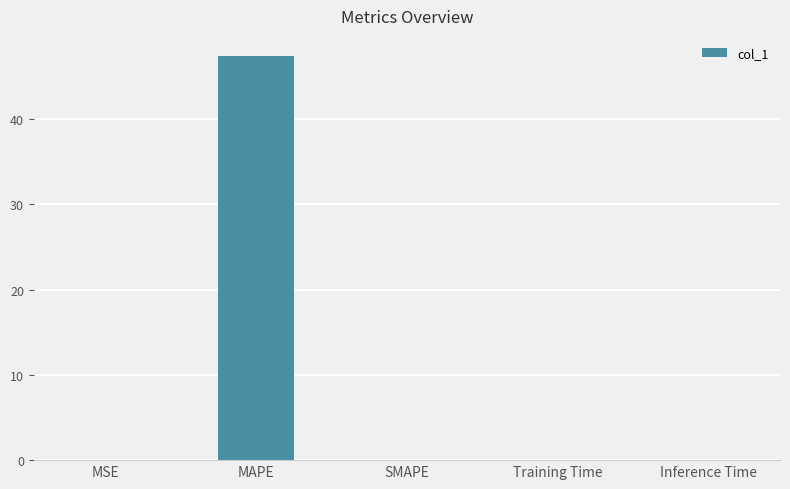

The chart shows a value of 26.9 at MAPE. True or false?

False